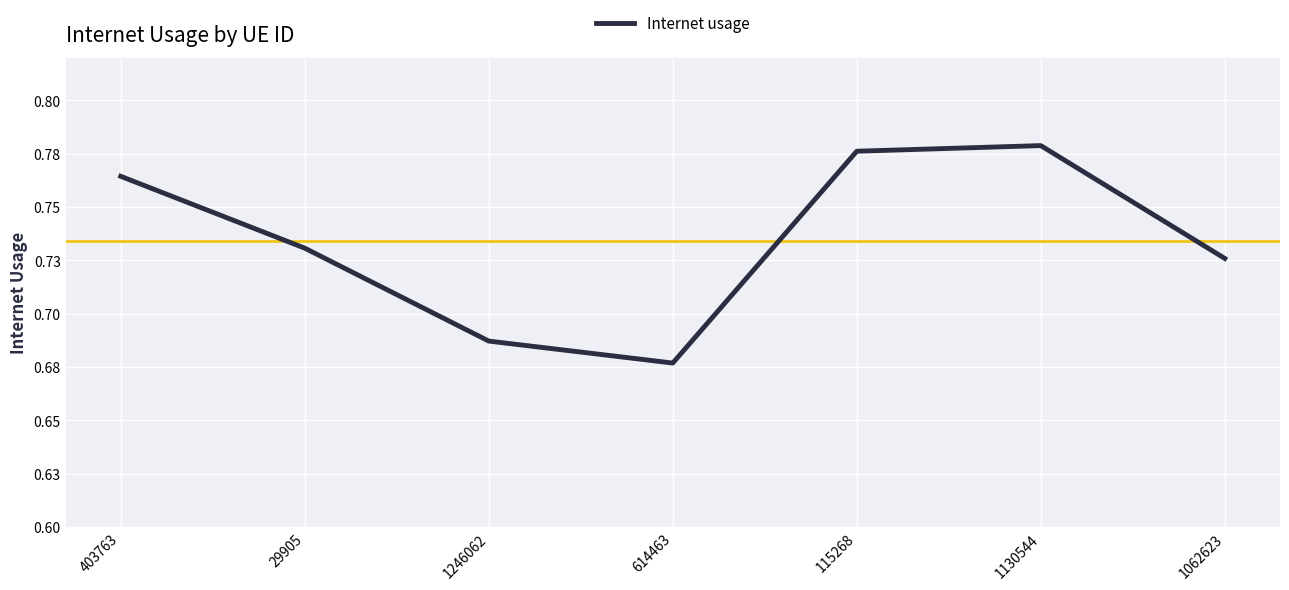

What is the maximum value shown in the chart?

0.8